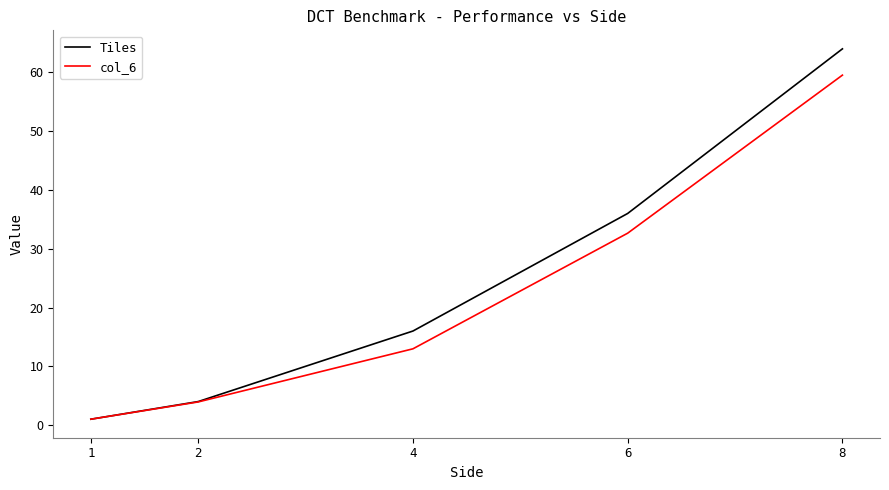

What is the spread (max minus min) of values at 8?

4.5